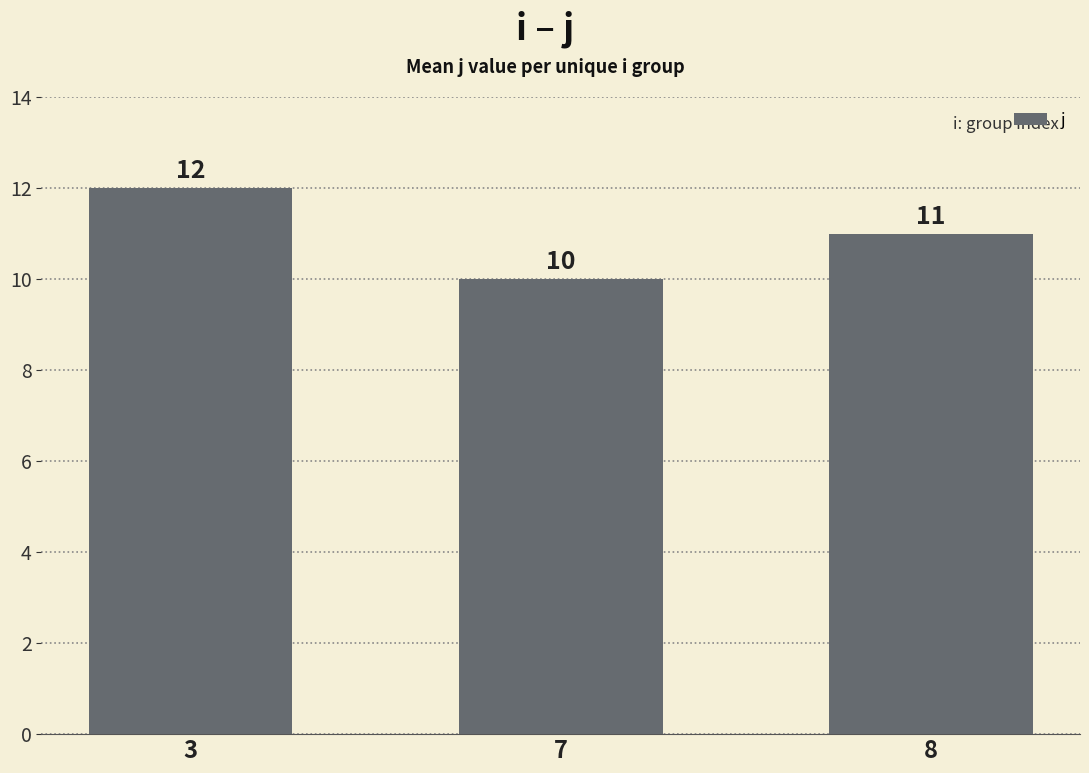

What is the sum of the values at 7 and 8?

21